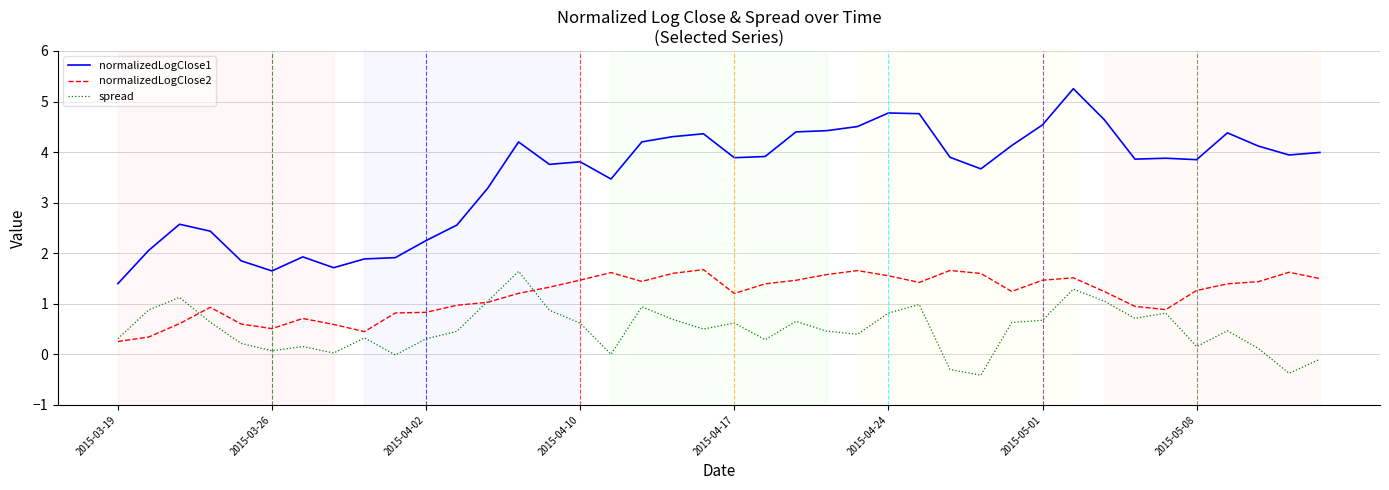

True or false: normalizedLogClose2 and normalizedLogClose1 intersect in this chart.

False